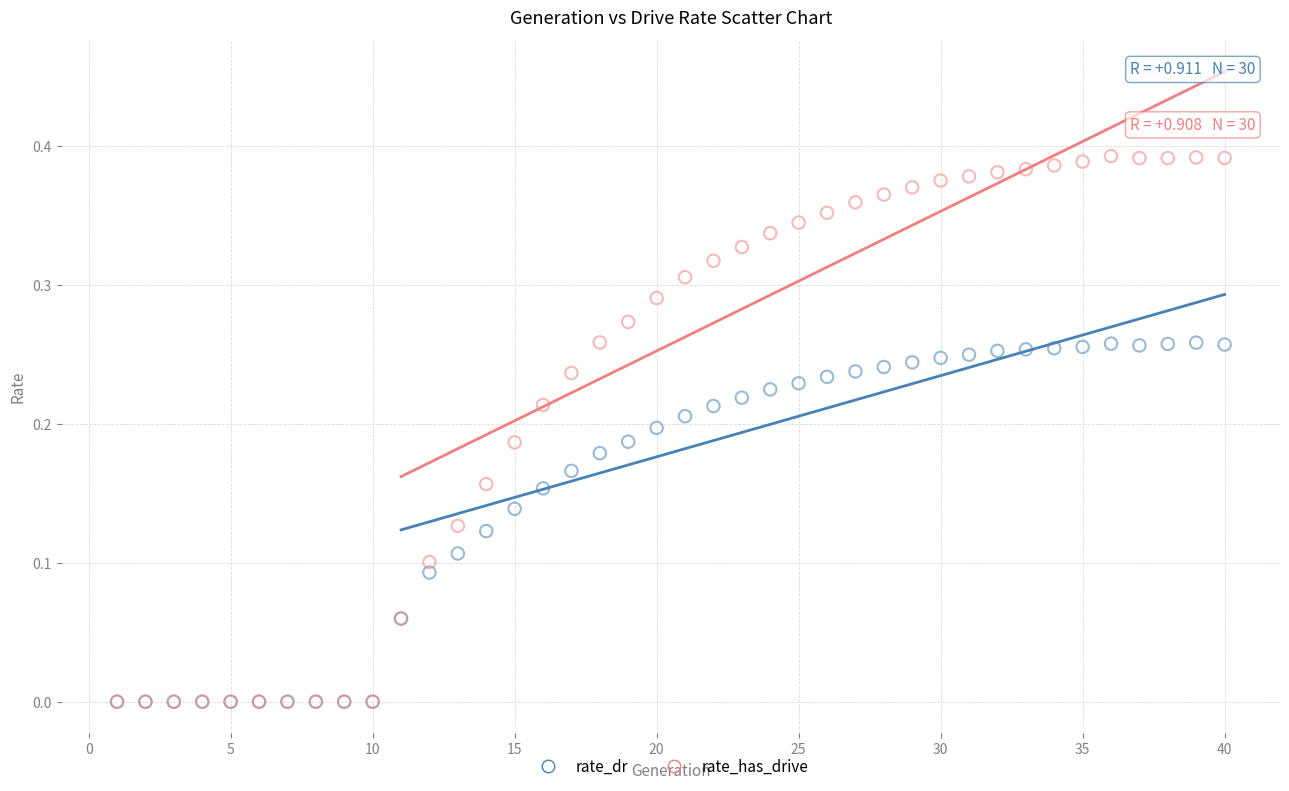

What are all the series names shown in the legend?

rate_dr, rate_has_drive